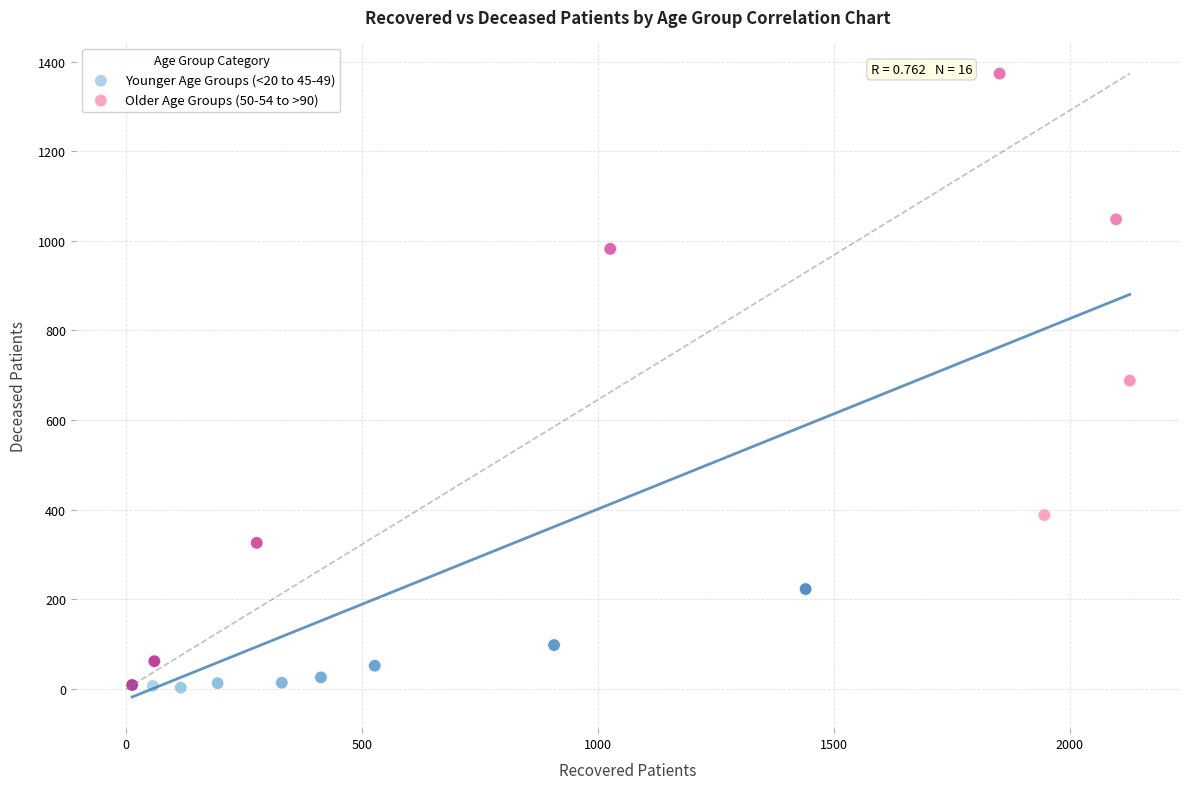

Which series reaches the maximum Y coordinate?

Older Age Groups (50-54 to >90)